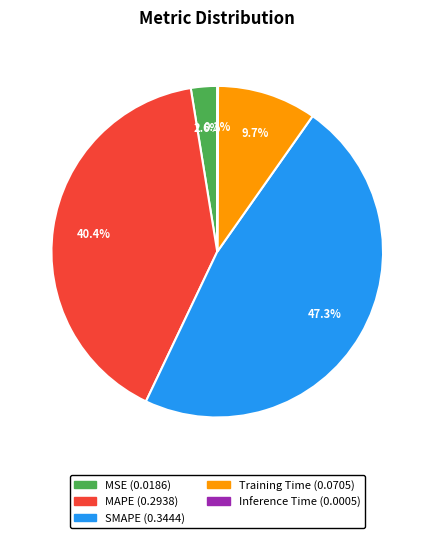

Is MSE the majority of the pie?

No